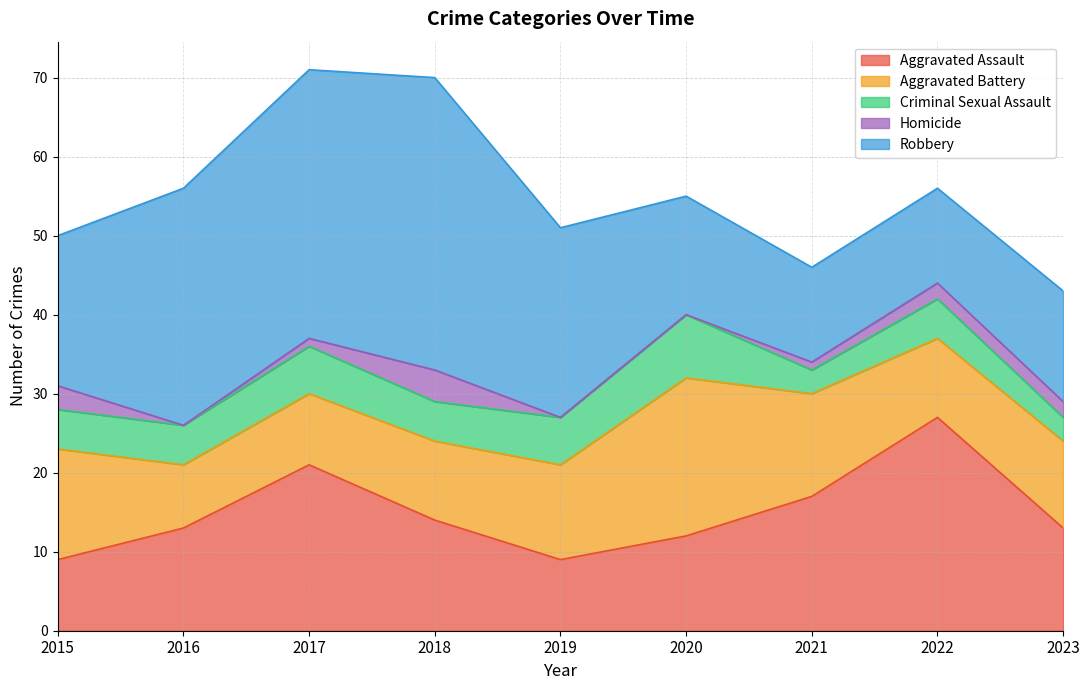

At how many categories does at least one series exceed 28?

3